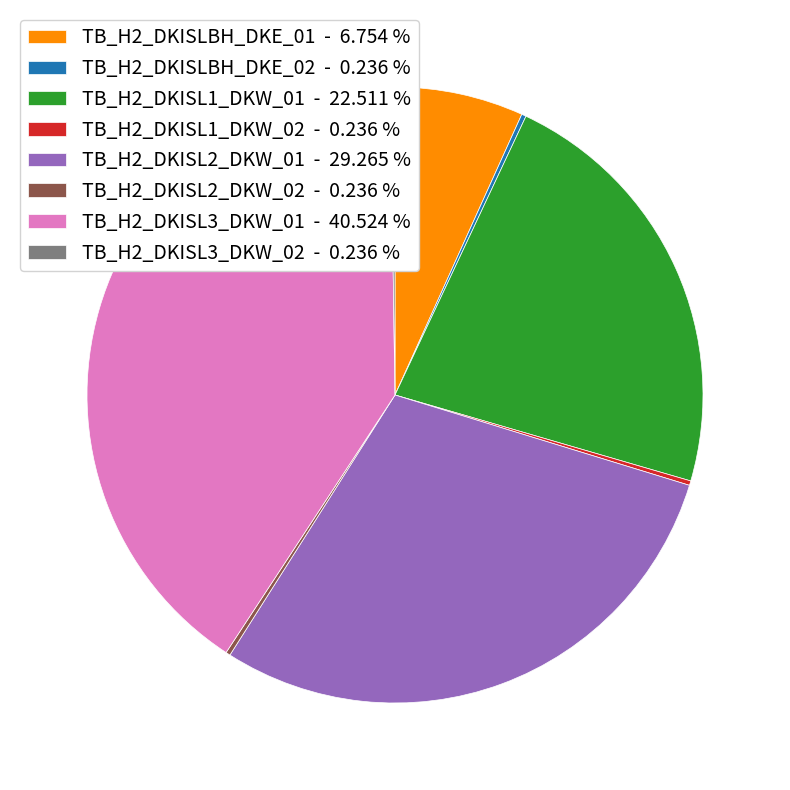

Does any single category account for the majority?

No